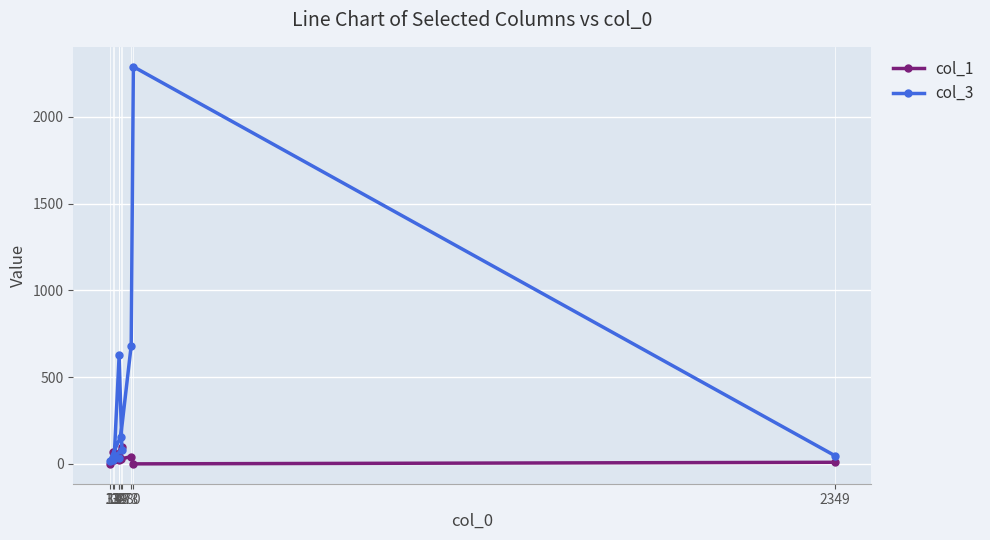

Count the number of data series in this chart.

2